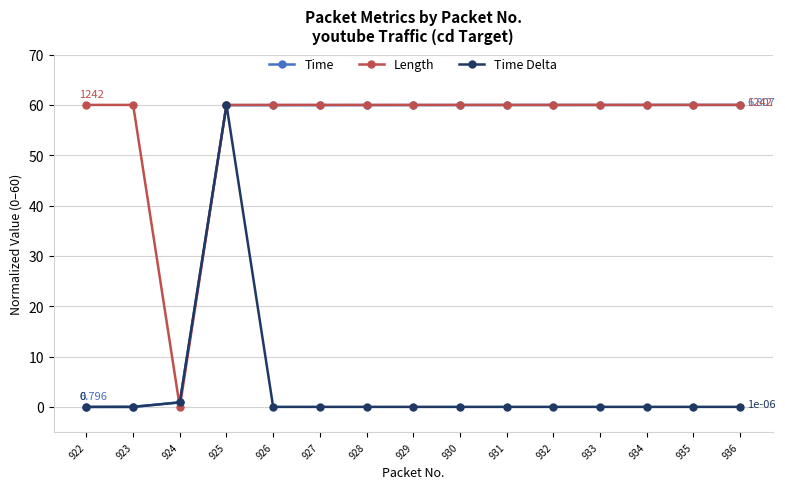

What is the spread (max minus min) of values at 932?

60.0